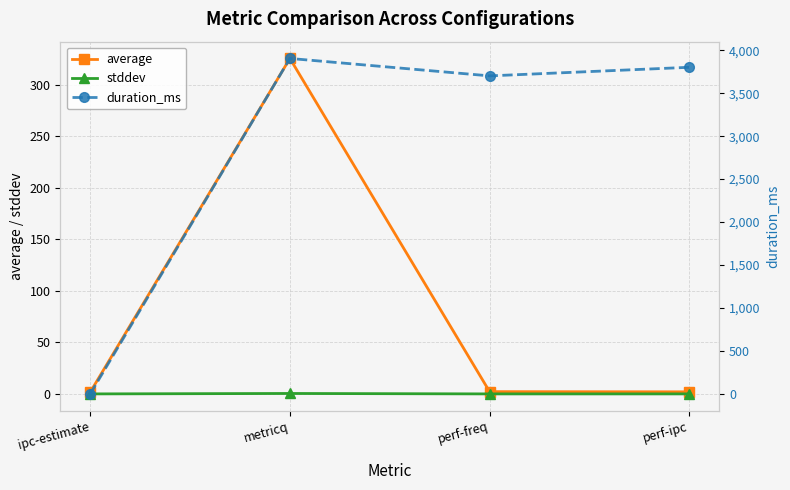

What is the average value of the duration_ms series?

2852.2